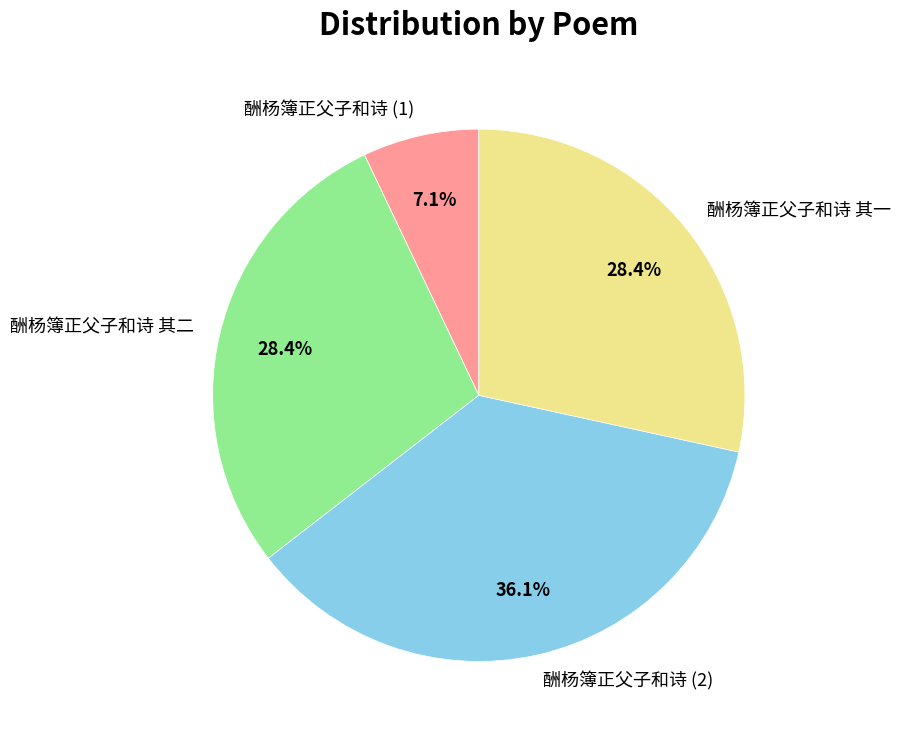

To the nearest percent, what portion does 酬杨簿正父子和诗 其一 represent?

28%